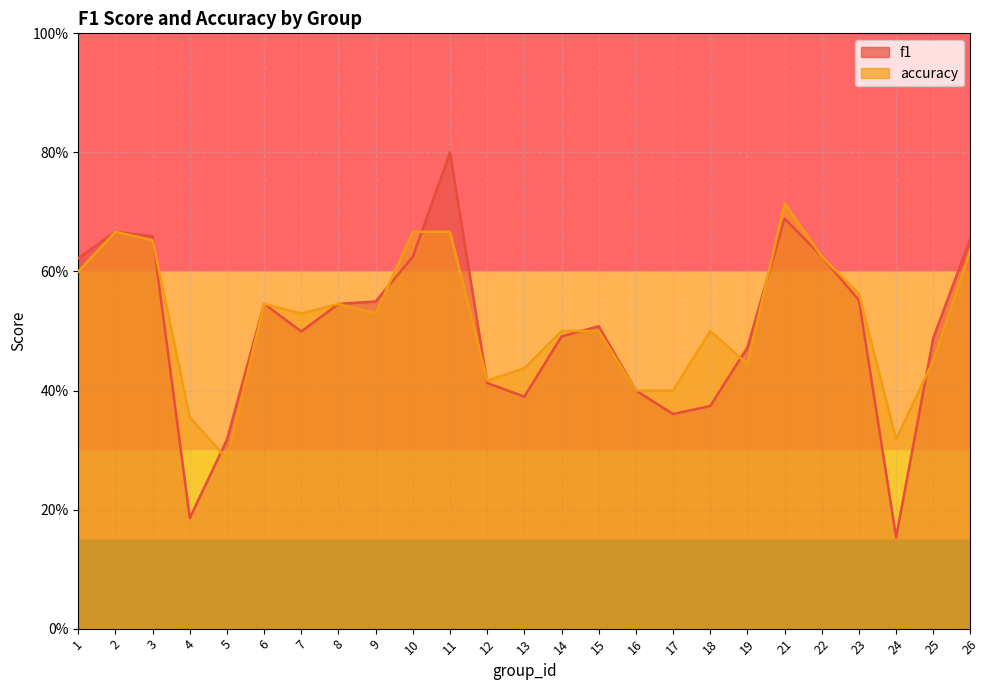

How many lines are shown in the chart?

2